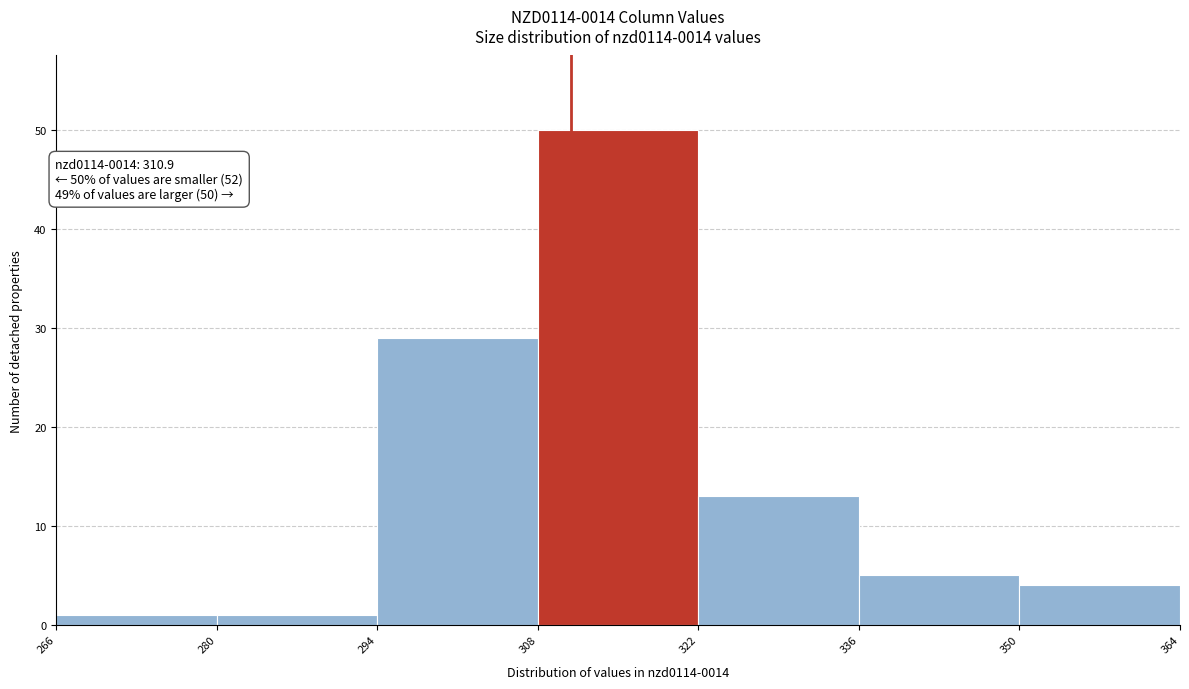

Over which range of the x-axis is the bar tallest?

308 to 322